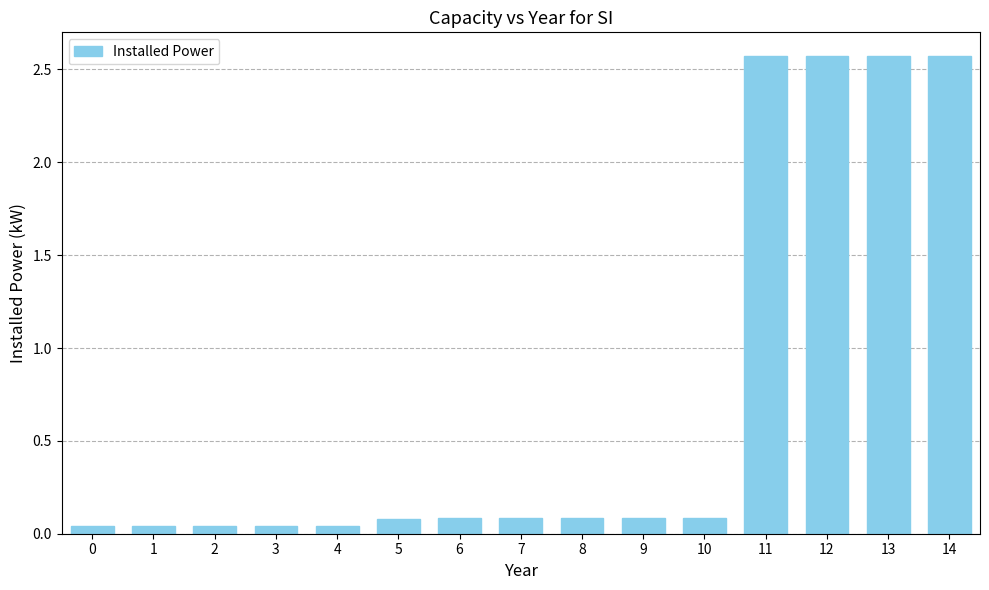

The chart shows a value of 0.1 at 7. True or false?

True